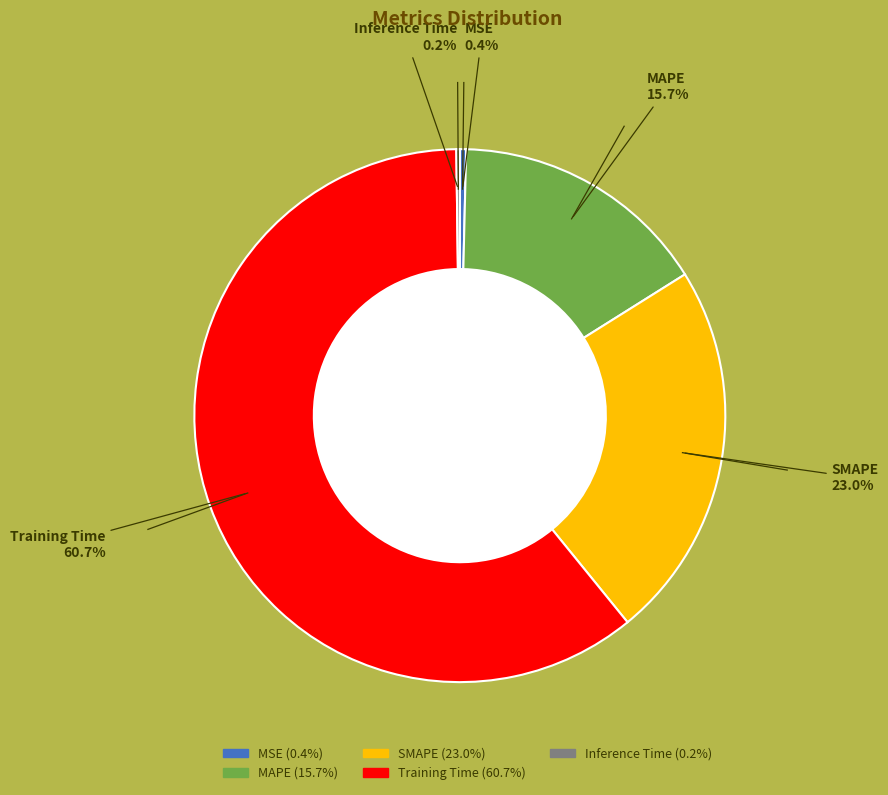

Which category has the biggest portion of the pie?

Training Time